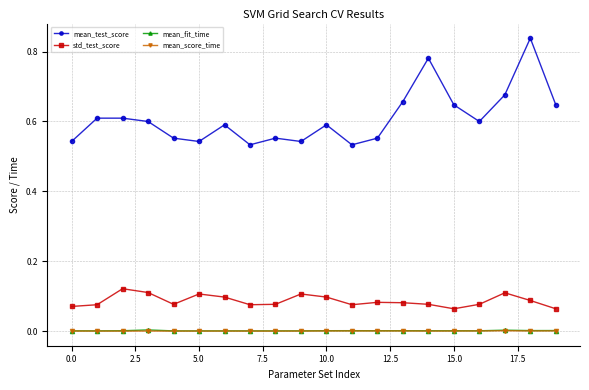

Does the chart display data point markers on the line(s)?

Yes